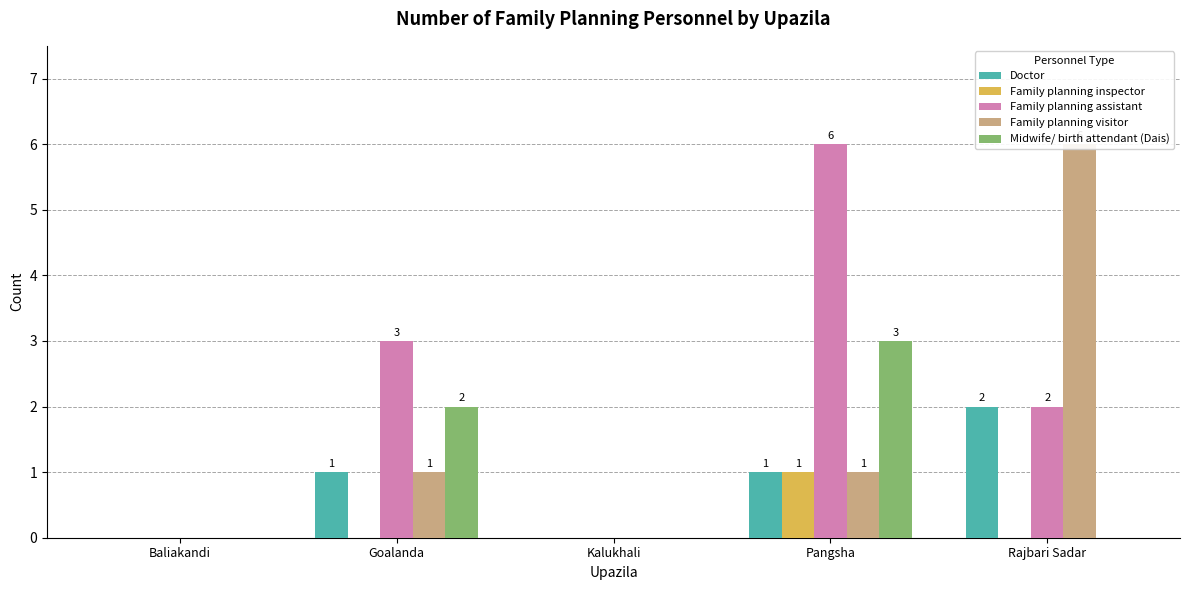

How many values in the Family planning assistant series are below 2?

2